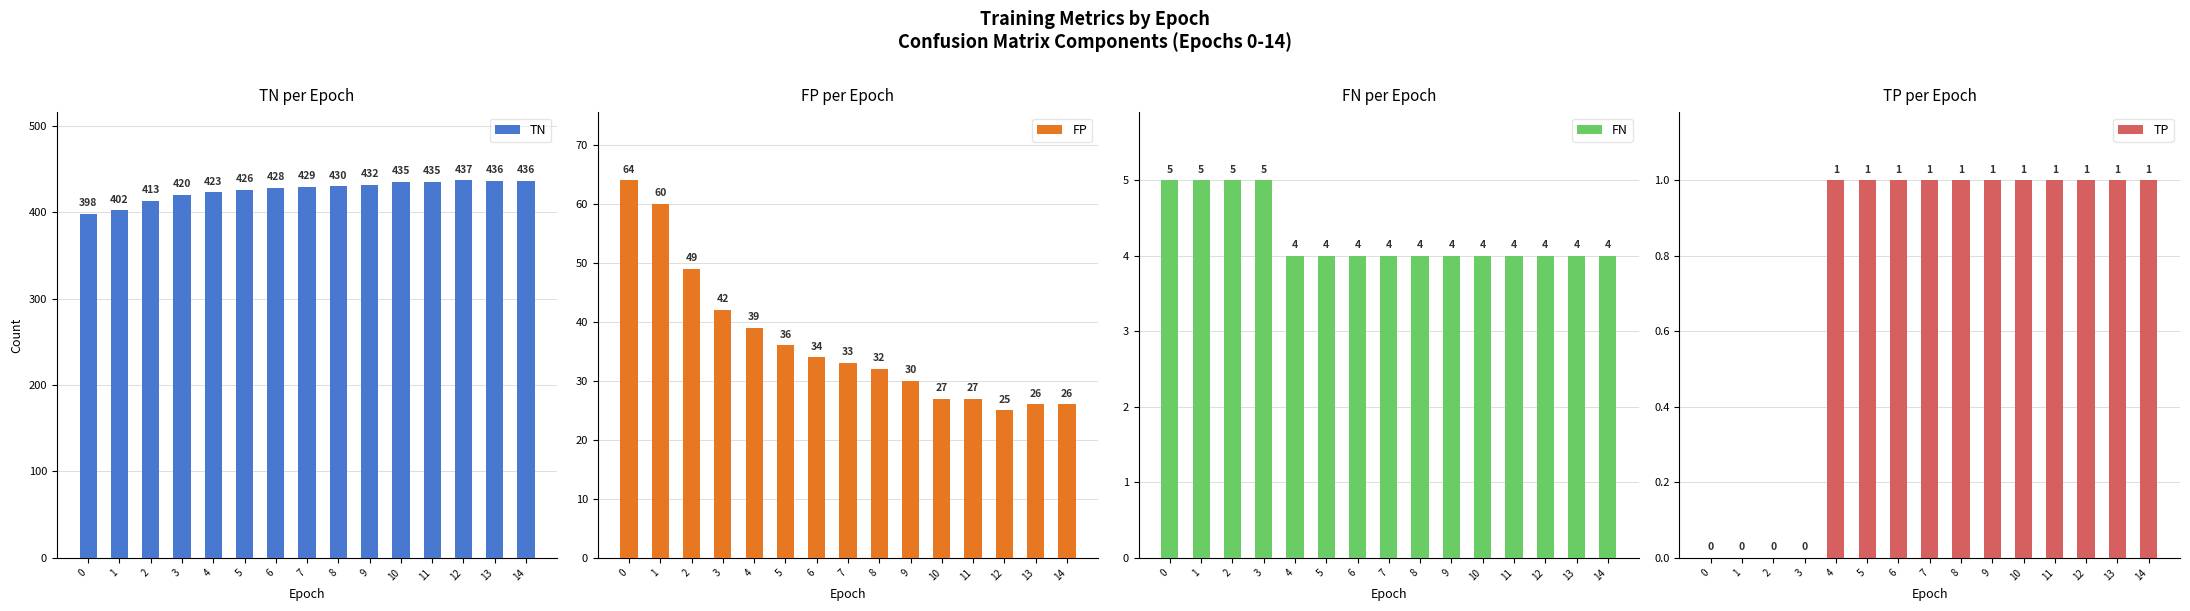

What is the sum of the TN values at 2 and 12?

850